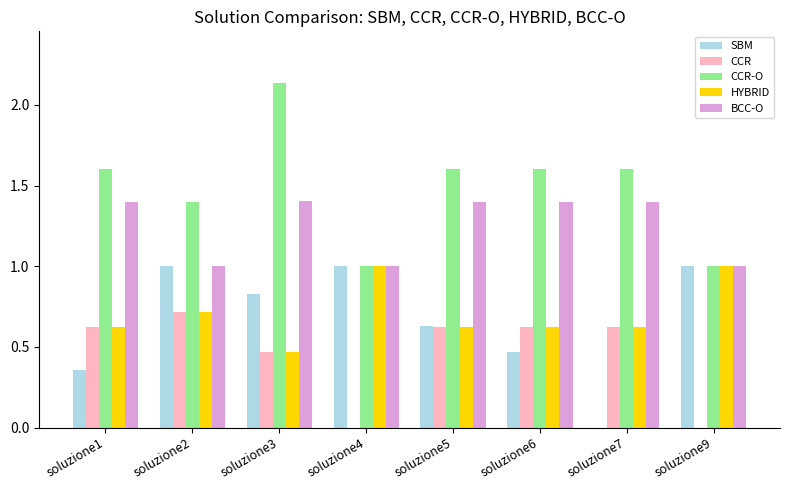

What value does the HYBRID series have at soluzione9?

1.0